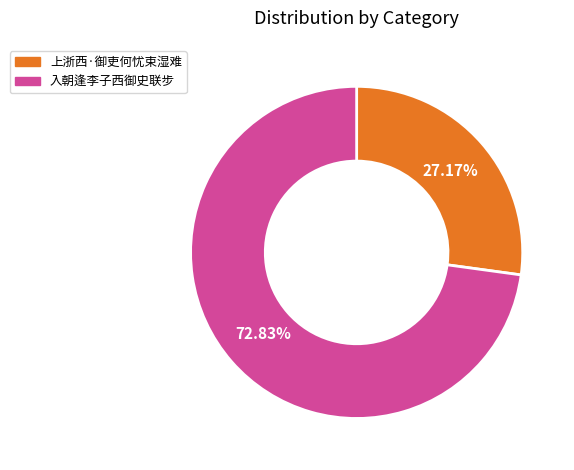

Is the sum of 入朝逢李子西御史联步 and 上浙西·御吏何忧束湿难 greater than half?

Yes